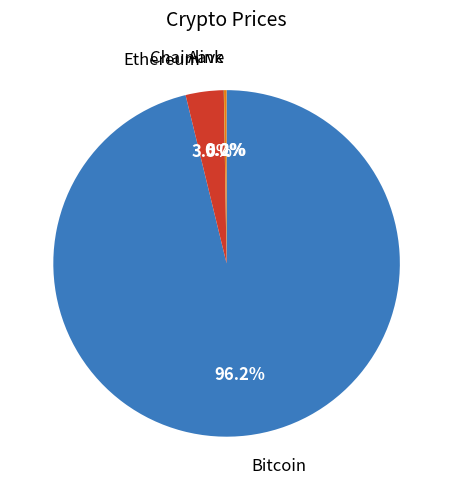

How many segments does this pie chart have?

4